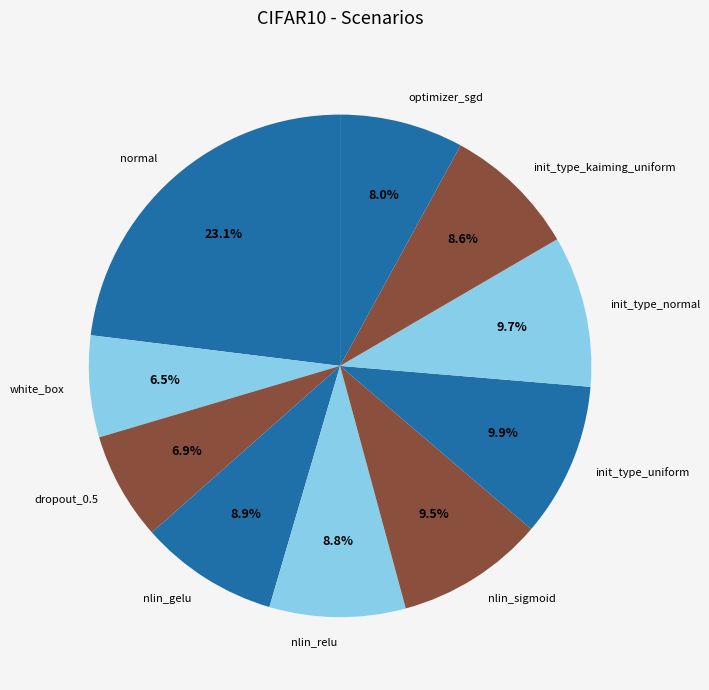

The init_type_kaiming_uniform slice represents 9% of the pie. True or false?

True